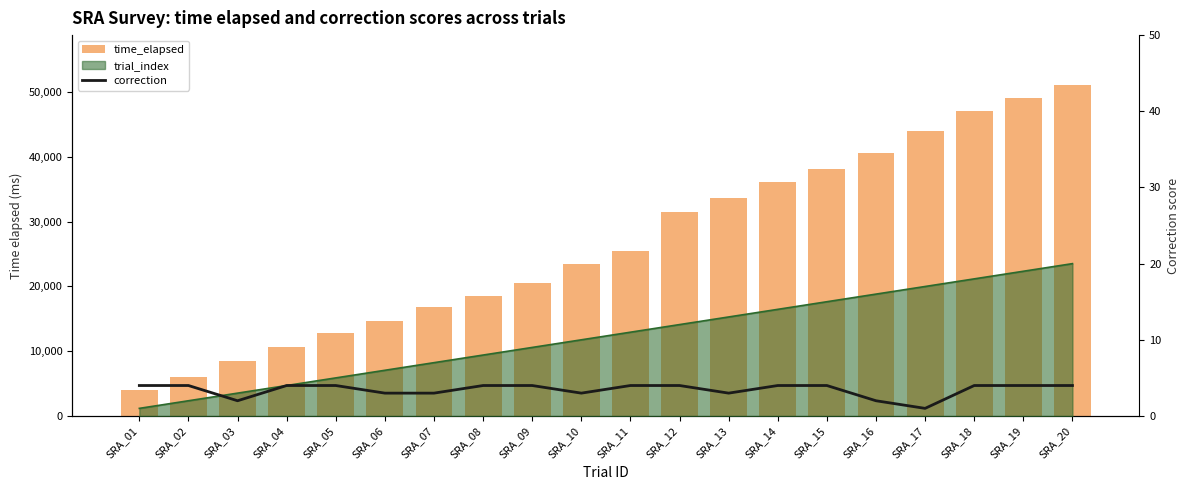

Rank the categories by correction value from highest to lowest.

SRA_01, SRA_02, SRA_04, SRA_05, SRA_08, SRA_09, SRA_11, SRA_12, SRA_14, SRA_15, SRA_18, SRA_19, SRA_20, SRA_06, SRA_07, SRA_10, SRA_13, SRA_03, SRA_16, SRA_17